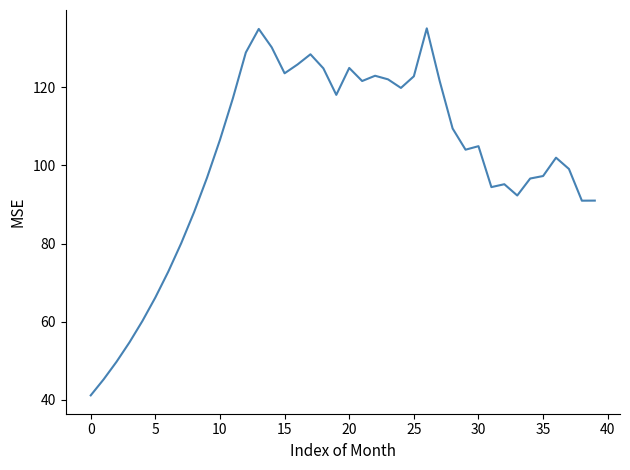

What is the difference between the maximum and minimum values?

94.1